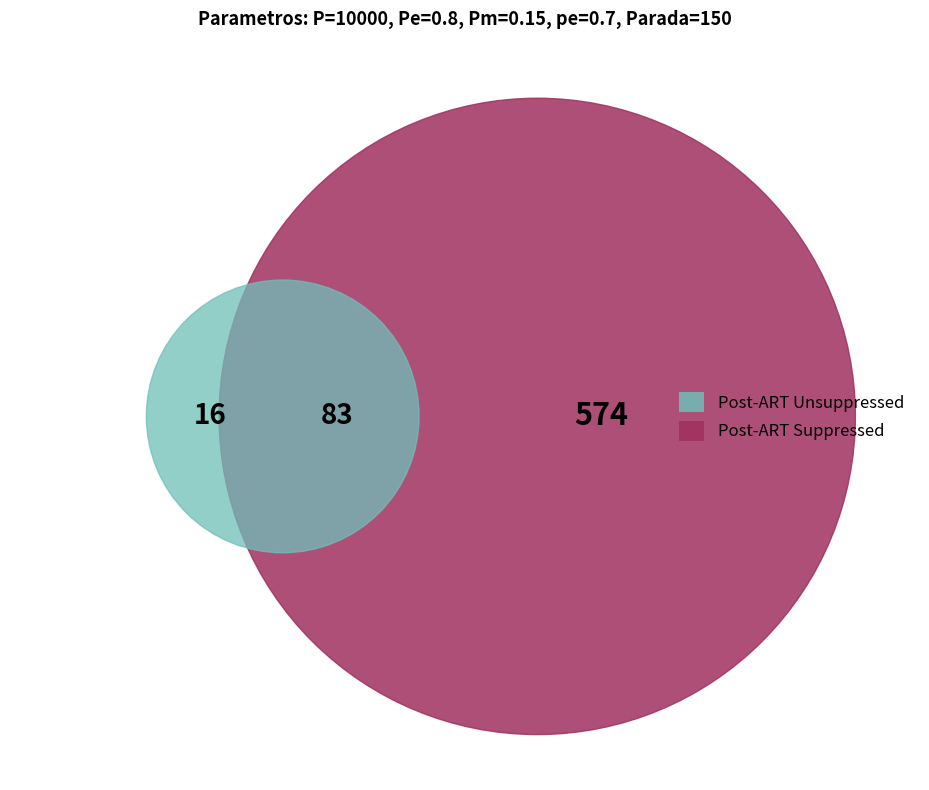

Count the number of slices in the pie.

2